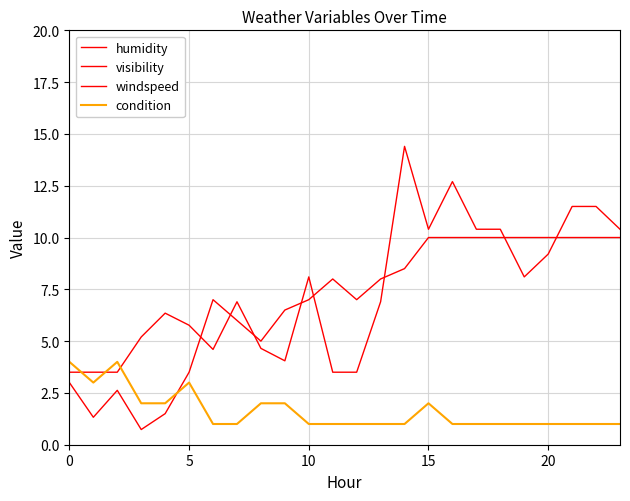

Which has a higher value, 15 or 11?

15